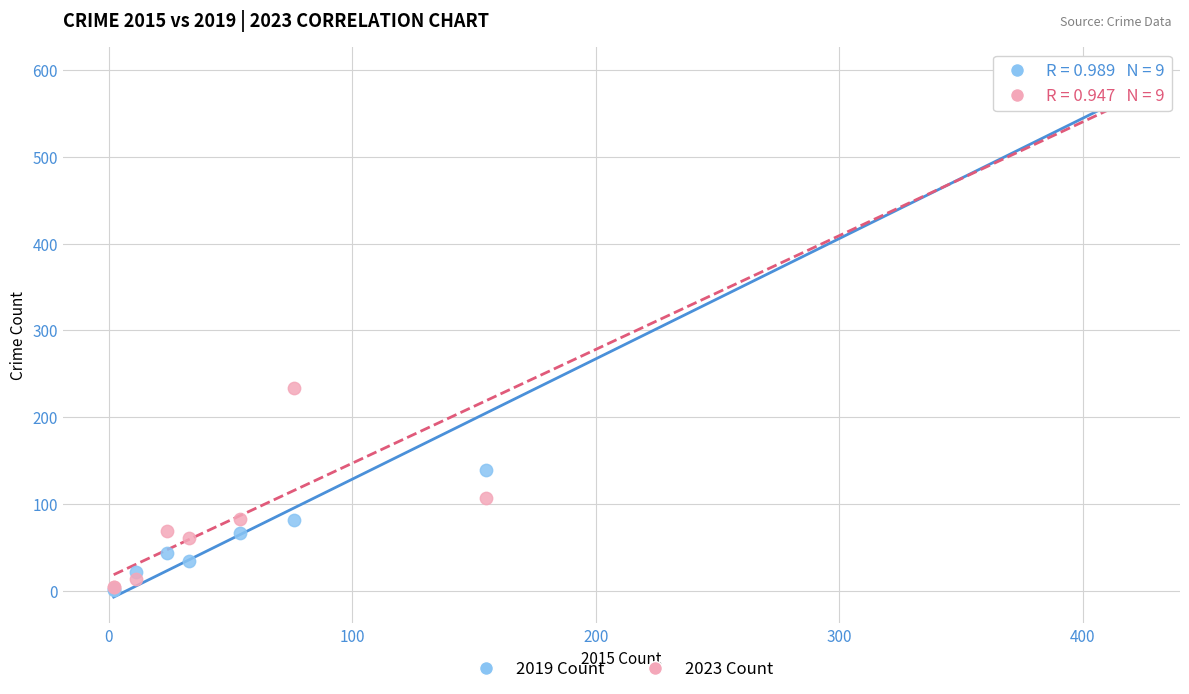

What are all the series names shown in the legend?

2019 Count, 2023 Count